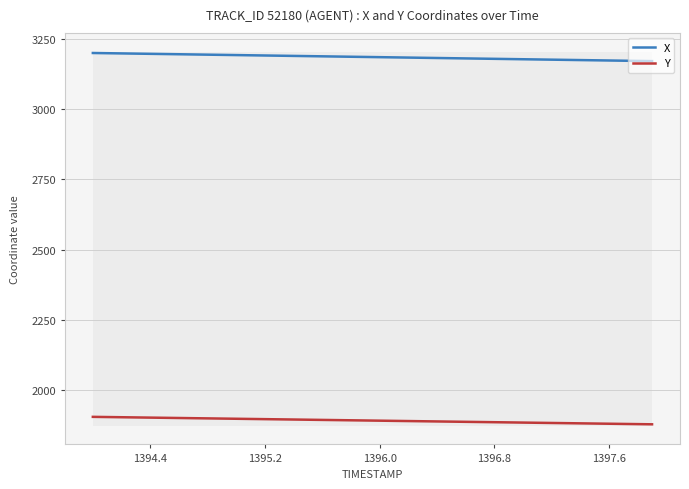

True or false: Y and X intersect in this chart.

False